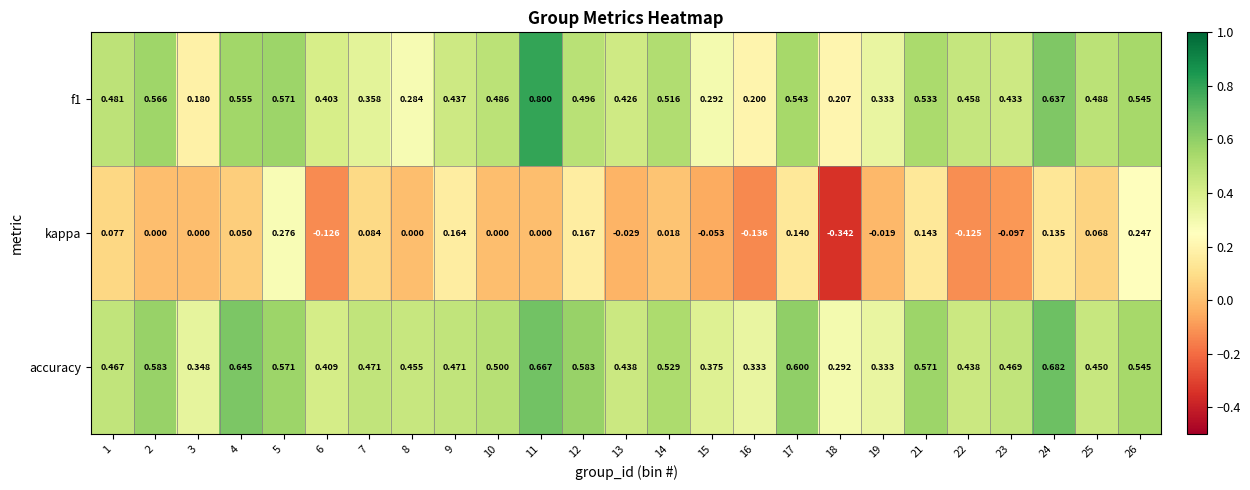

Rank the series at 14 from lowest to highest value.

kappa, f1, accuracy